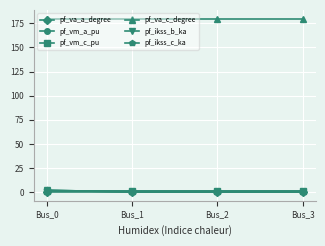

Rank the series by their maximum value, from highest to lowest.

pf_va_c_degree, pf_ikss_b_ka, pf_ikss_c_ka, pf_vm_c_pu, pf_vm_a_pu, pf_va_a_degree